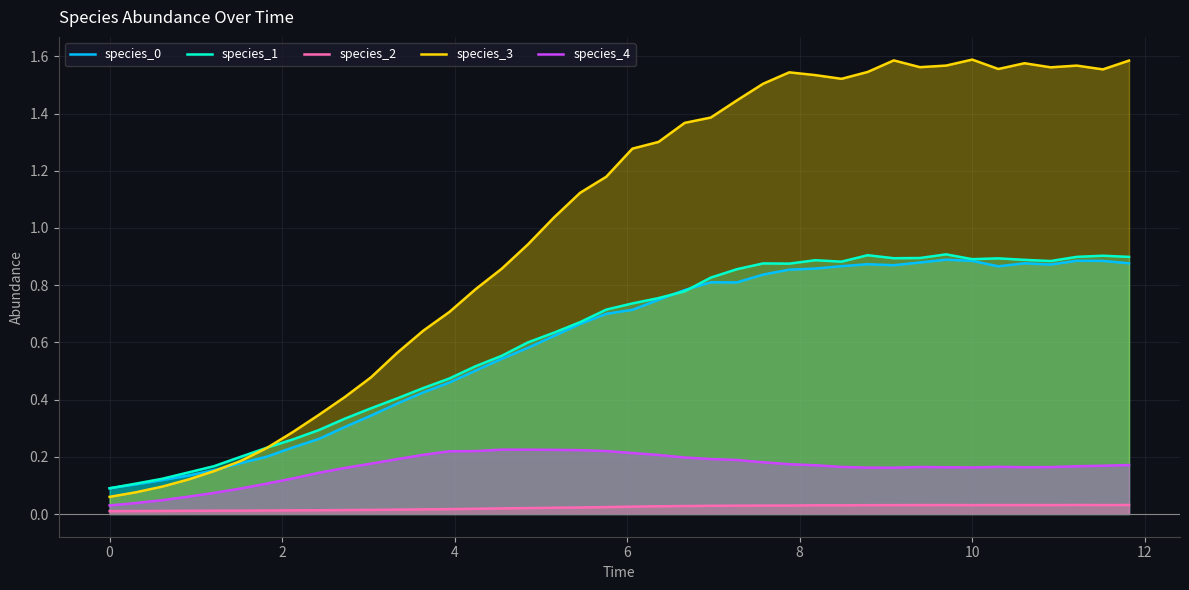

True or false: species_2 and species_3 intersect in this chart.

False